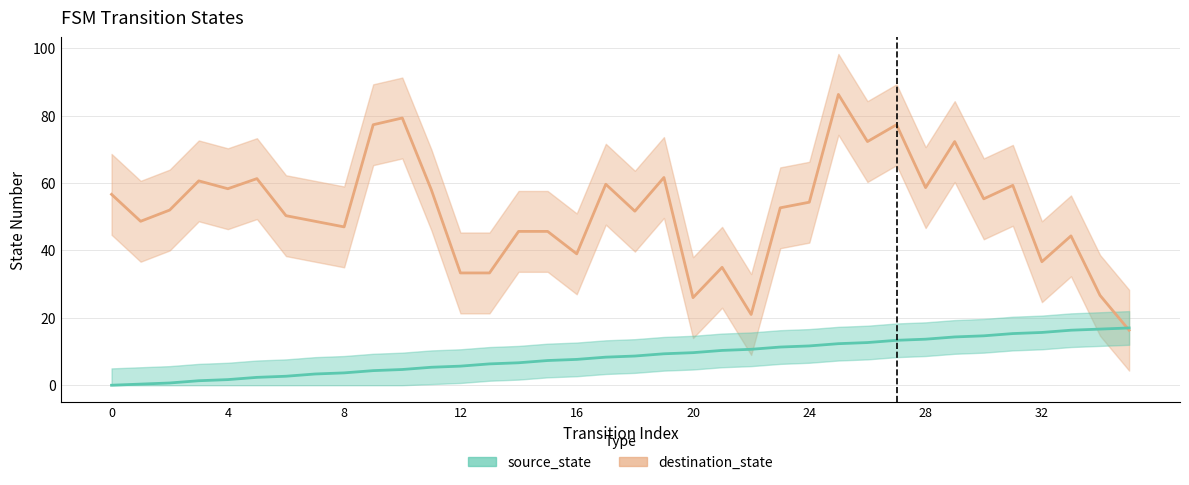

Rank the categories by value from lowest to highest.

0, 1, 2, 3, 4, 5, 6, 7, 8, 9, 10, 11, 12, 13, 14, 15, 16, 17, 18, 19, 20, 21, 22, 23, 24, 25, 26, 27, 28, 29, 30, 31, 32, 33, 34, 35